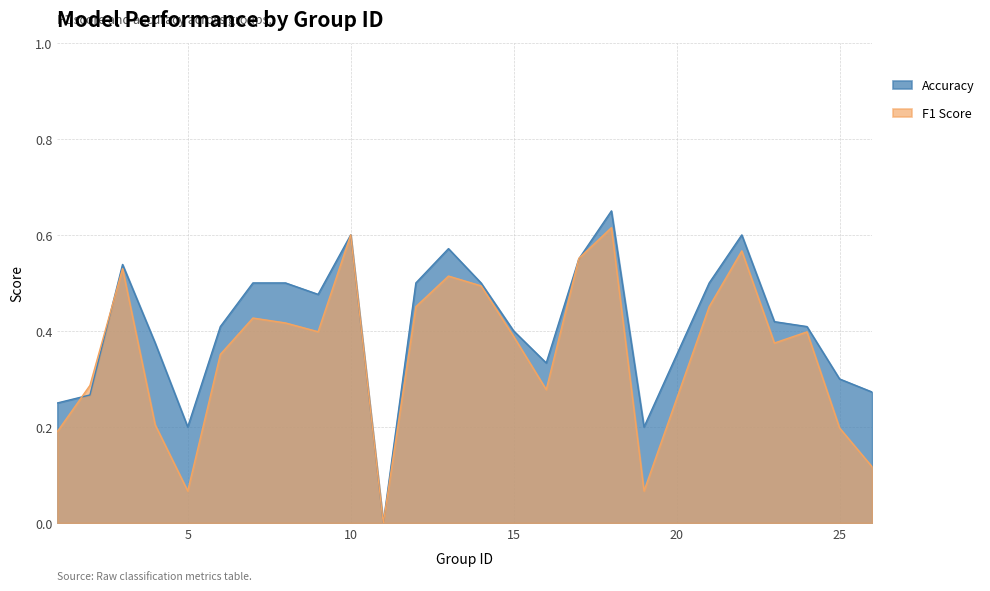

Where is the first local maximum for accuracy?

3